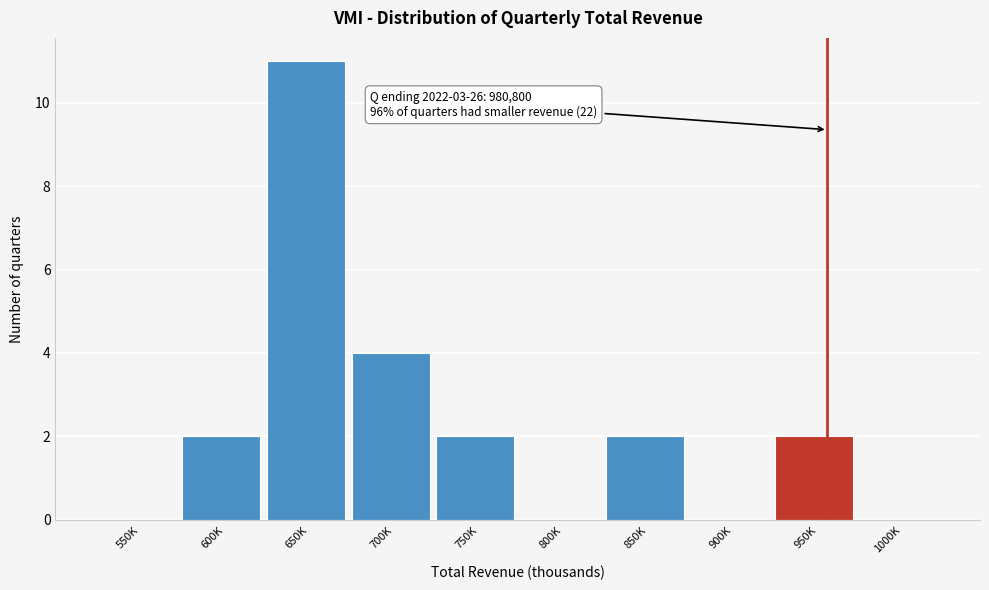

Reading left to right, transcribe all the data shown in this chart.

550K=0	600K=2	650K=11	700K=4	750K=2	800K=0	850K=2	900K=0	950K=2	1000K=0